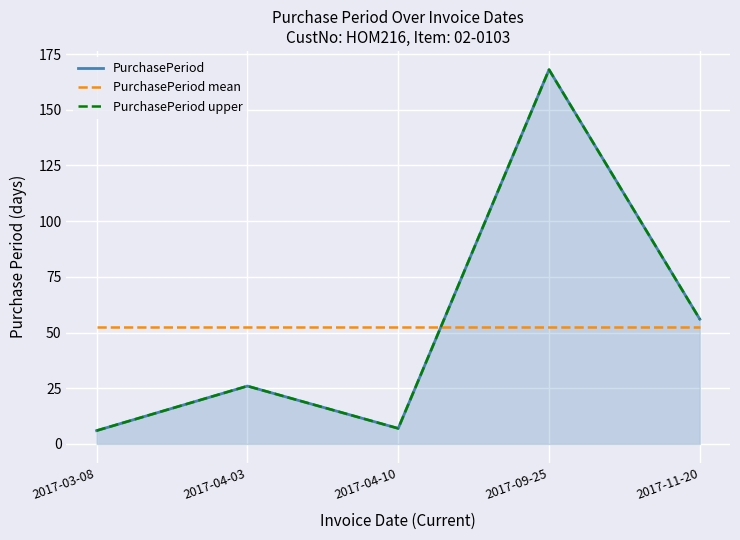

Count the number of data series in this chart.

3